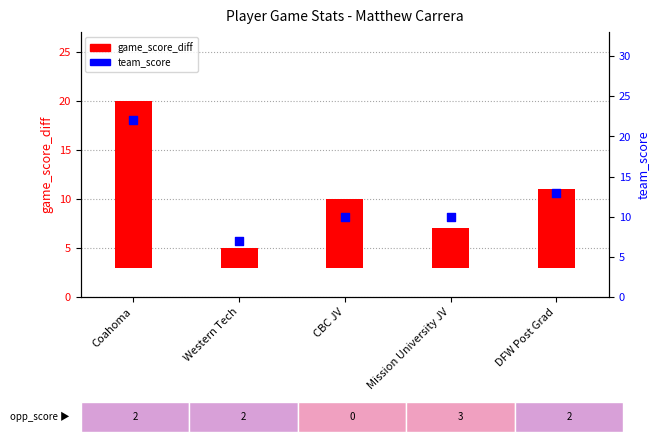

Between Western Tech and CBC JV, which is larger?

CBC JV